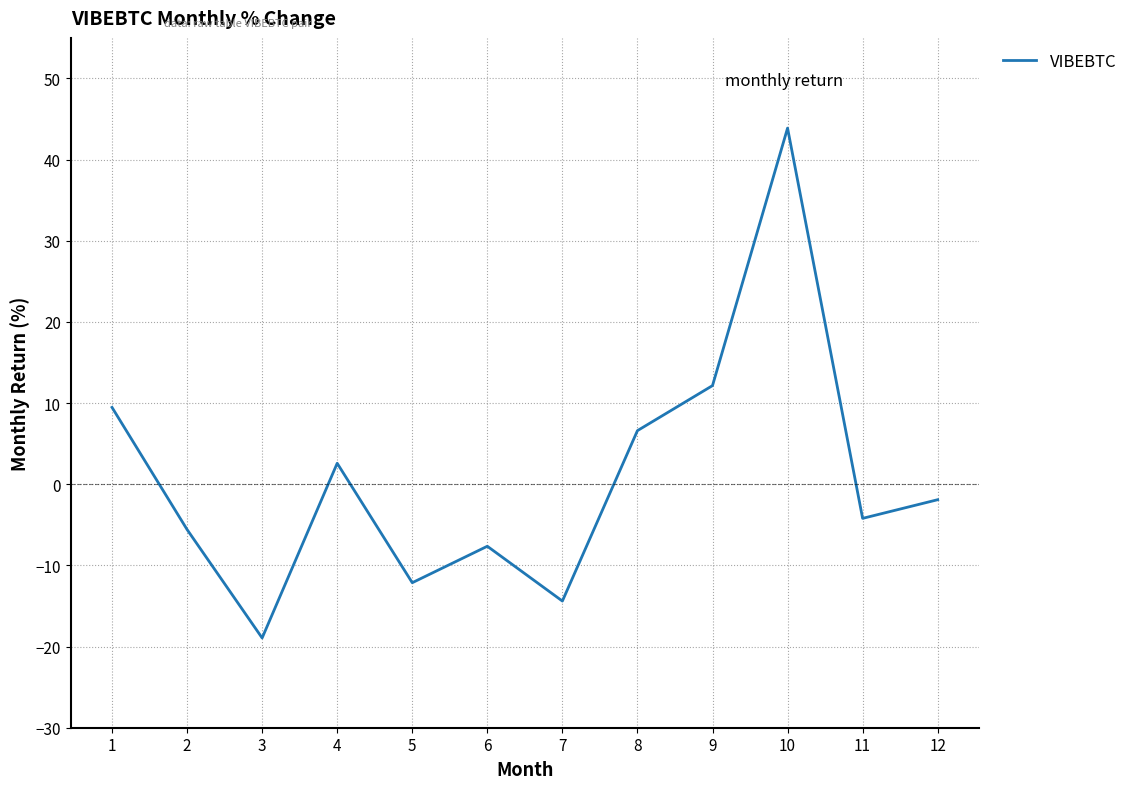

How many values exceed -1?

5